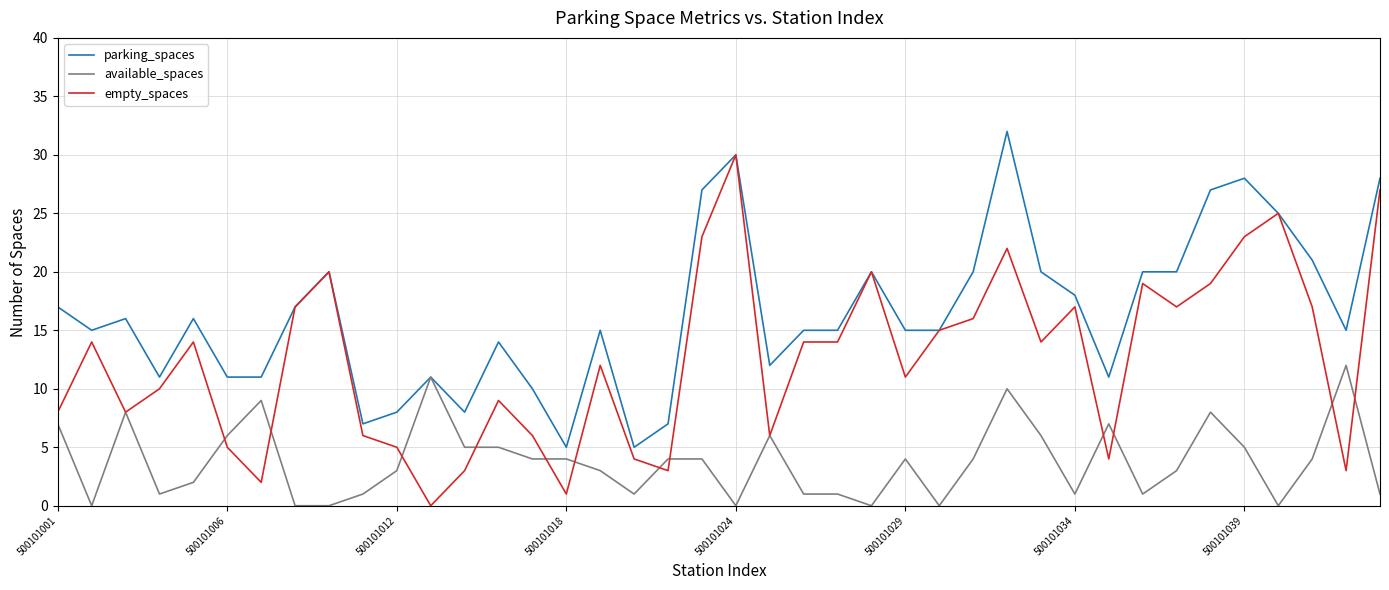

What is the highest value of the available_spaces series?

12